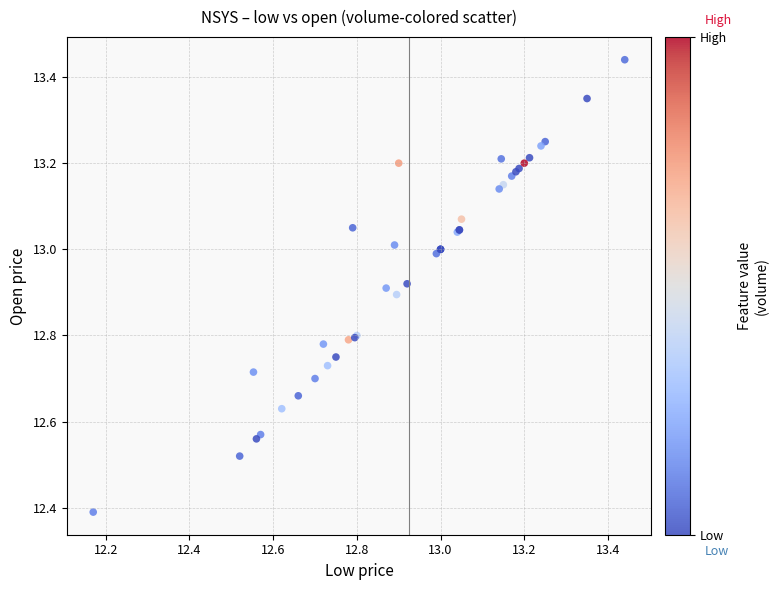

What Y value in the scatter plot is closest to 12?

12.4